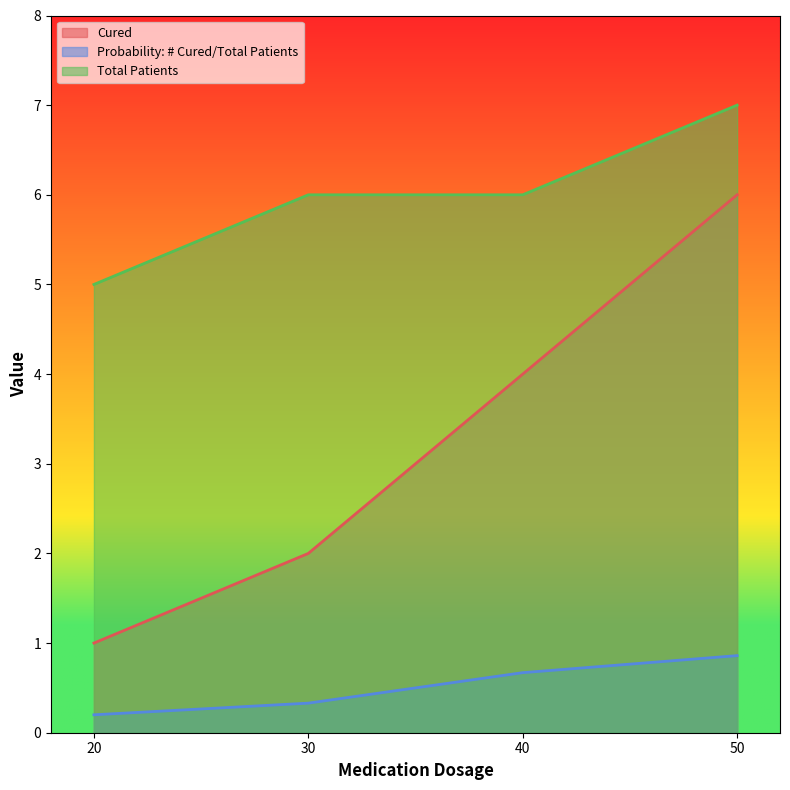

Reading left to right, what are all the values shown in this chart?

Cured: 1.0	2.0	4.0	6.0
Probability: # Cured/Total Patients: 0.2	0.3	0.7	0.9
Total Patients: 5.0	6.0	6.0	7.0